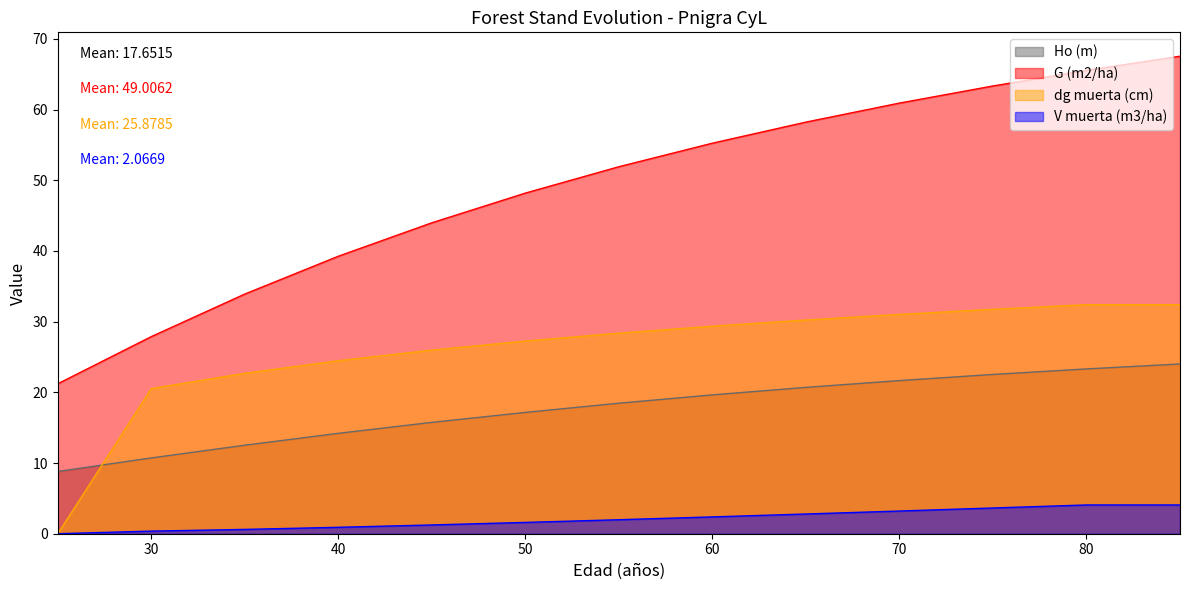

What are all the series names shown in the legend?

Ho (m), G (m2/ha), dg muerta (cm), V muerta (m3/ha)